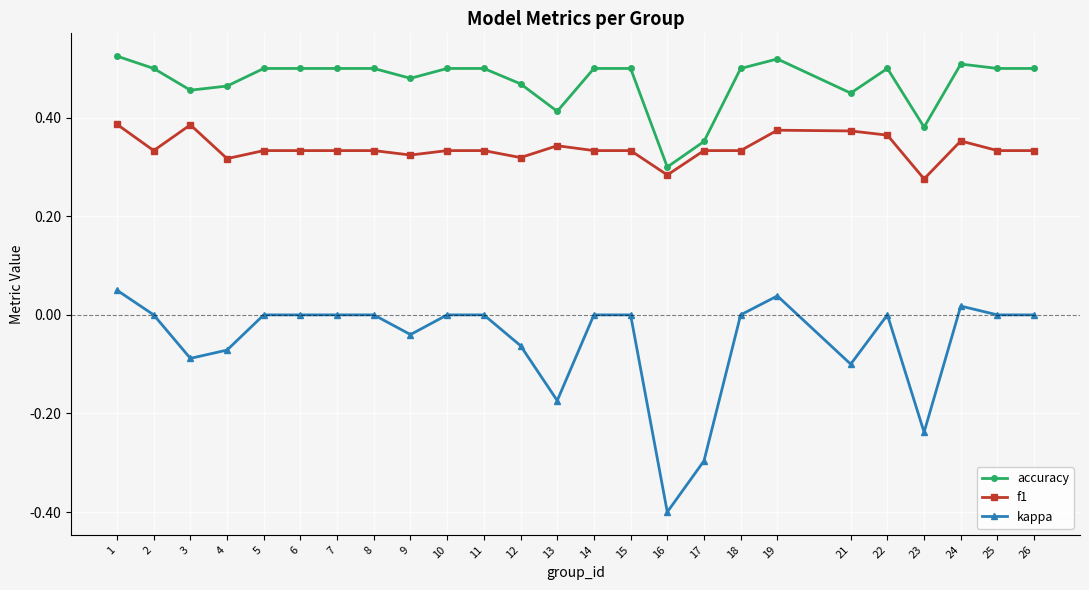

Which series has the largest range (max minus min)?

kappa